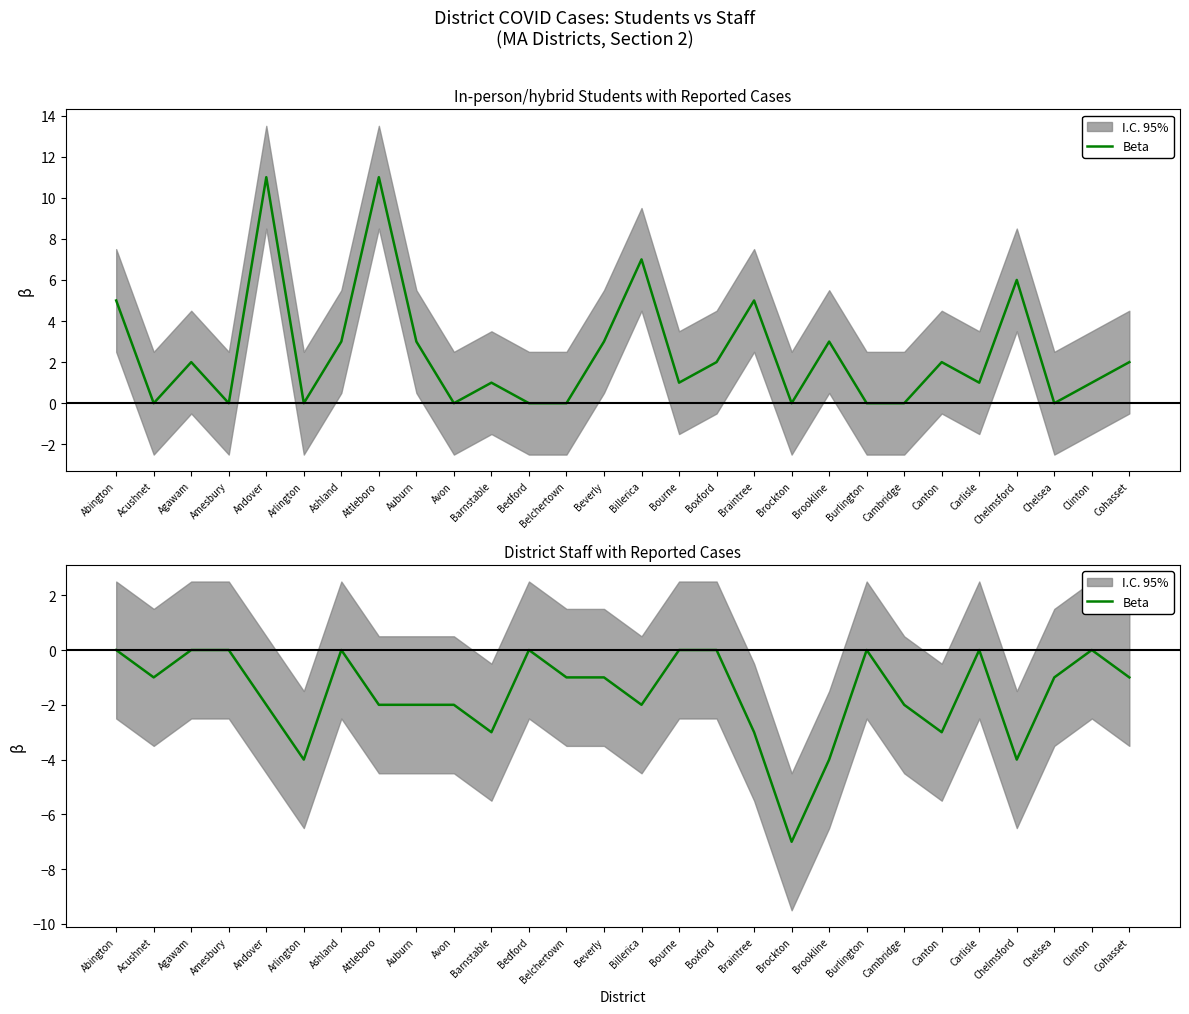

What is the change in value from Brookline to Cambridge?

+2